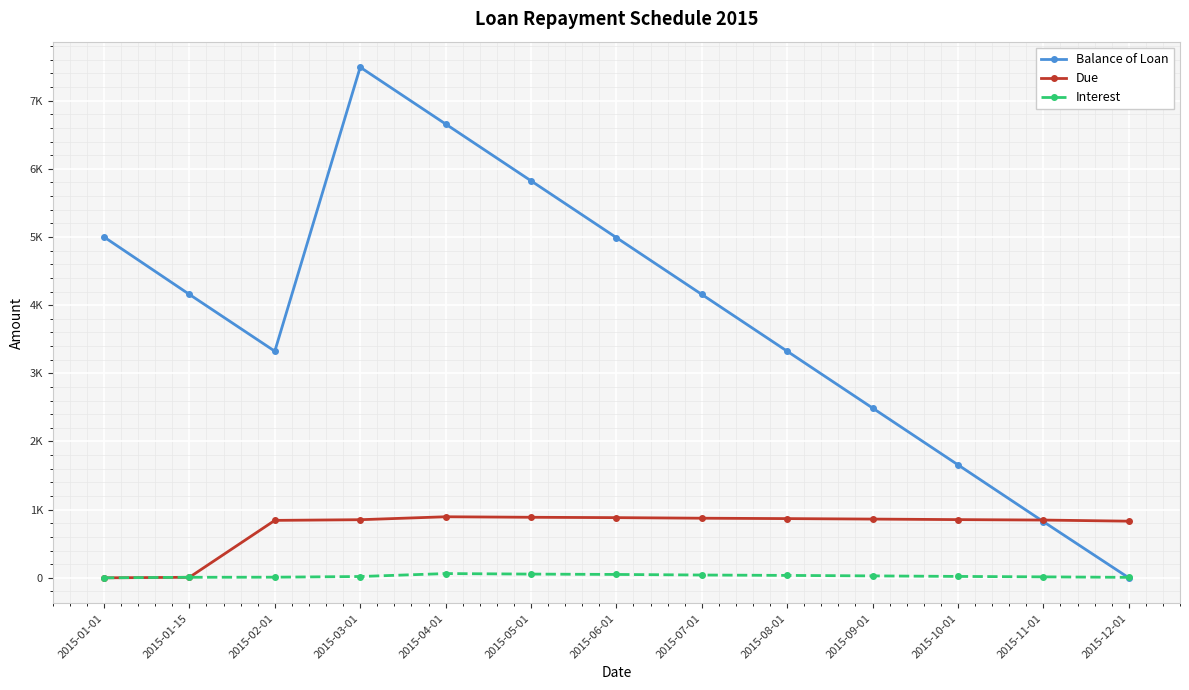

How many interior local peaks does the Balance of Loan series have?

1